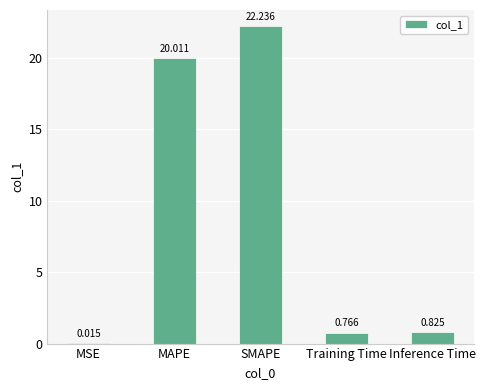

Where is the data nearest to the value 11?

MAPE